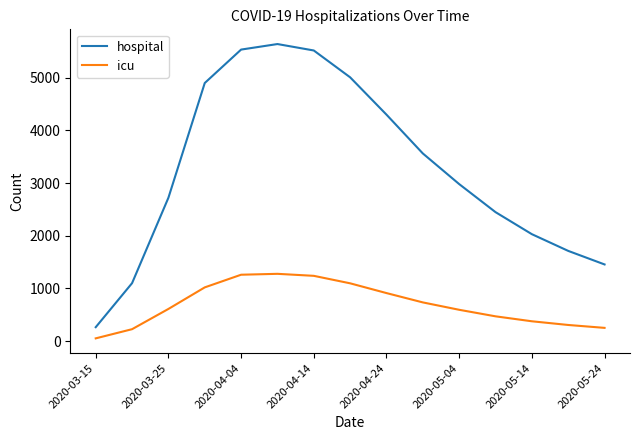

What are all the series names shown in the legend?

hospital, icu